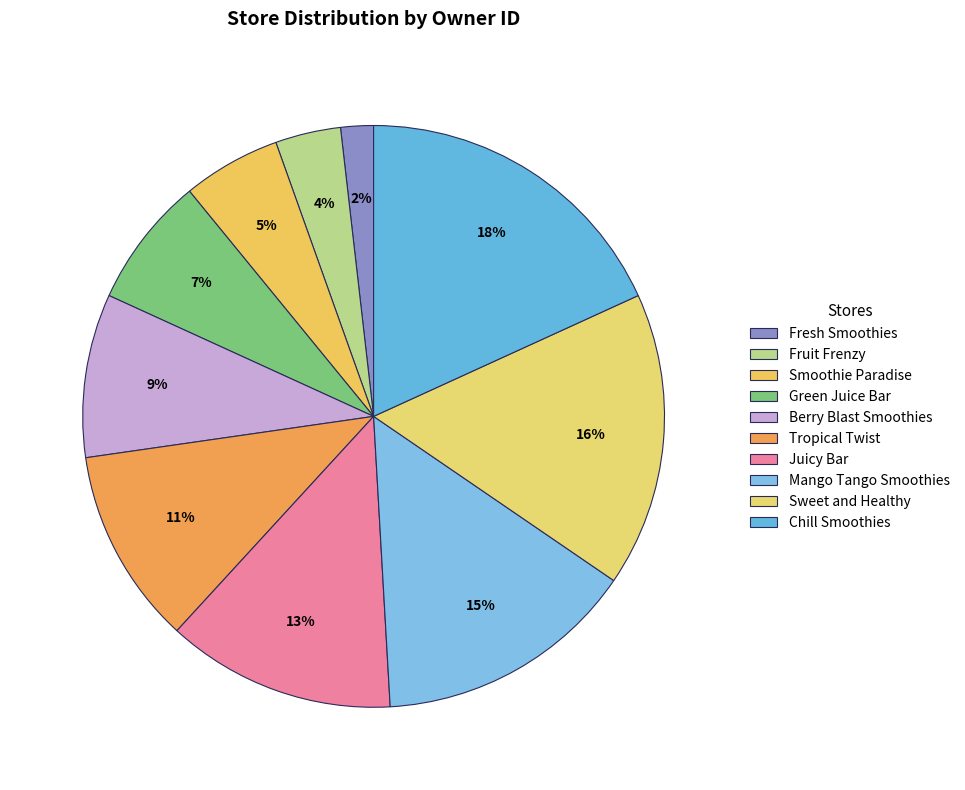

Rank the categories by value from lowest to highest.

Fresh Smoothies, Fruit Frenzy, Smoothie Paradise, Green Juice Bar, Berry Blast Smoothies, Tropical Twist, Juicy Bar, Mango Tango Smoothies, Sweet and Healthy, Chill Smoothies